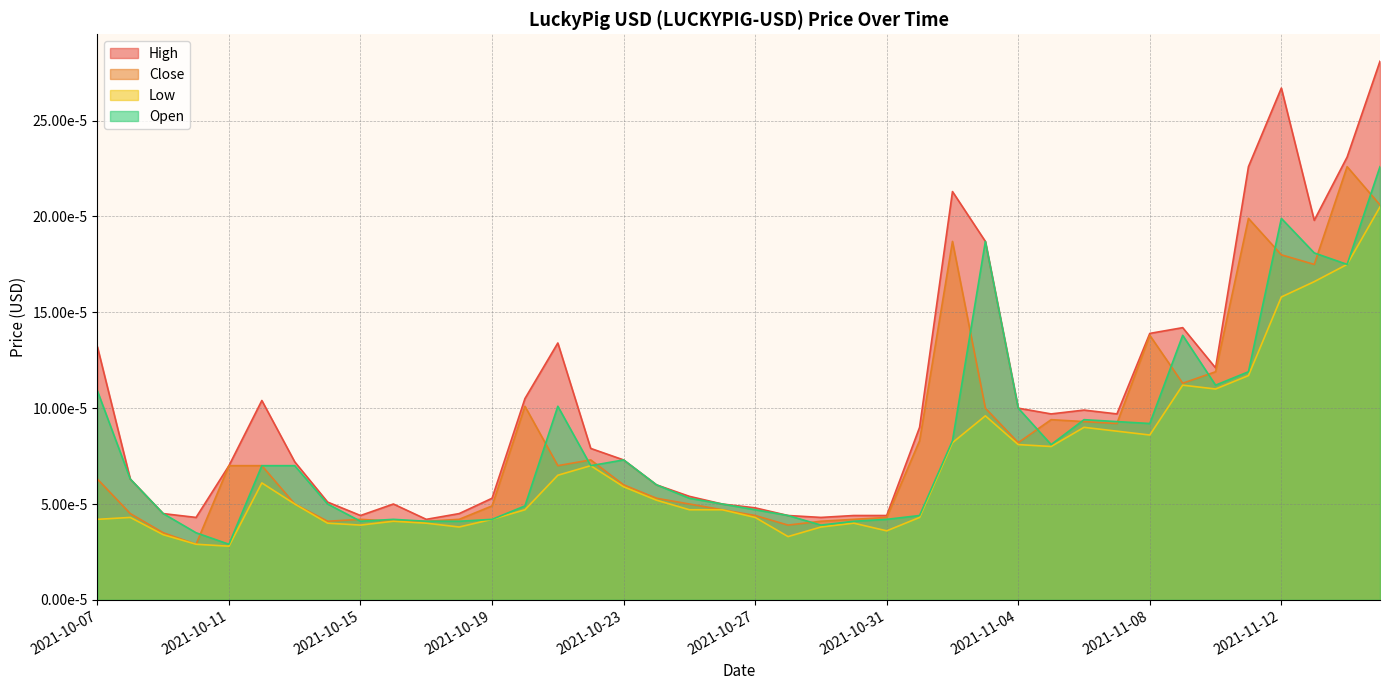

At which label is Open closest to 0?

2021-10-11